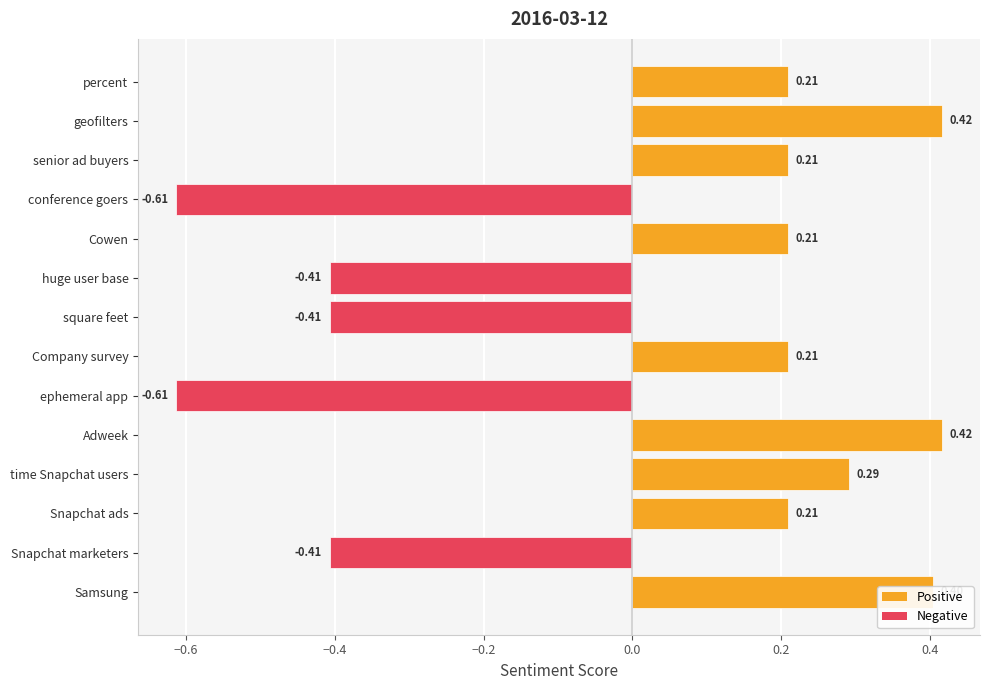

How many bars are there in total?

14